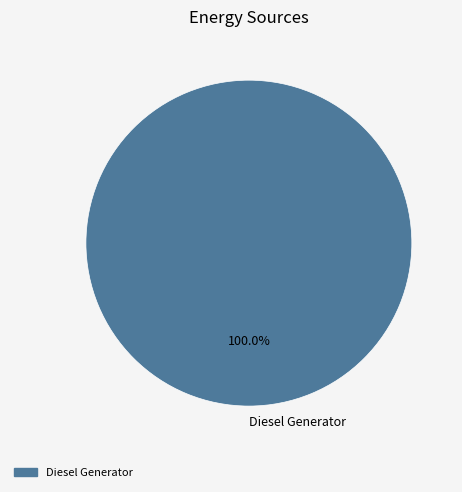

Is there a majority slice in this chart?

Yes